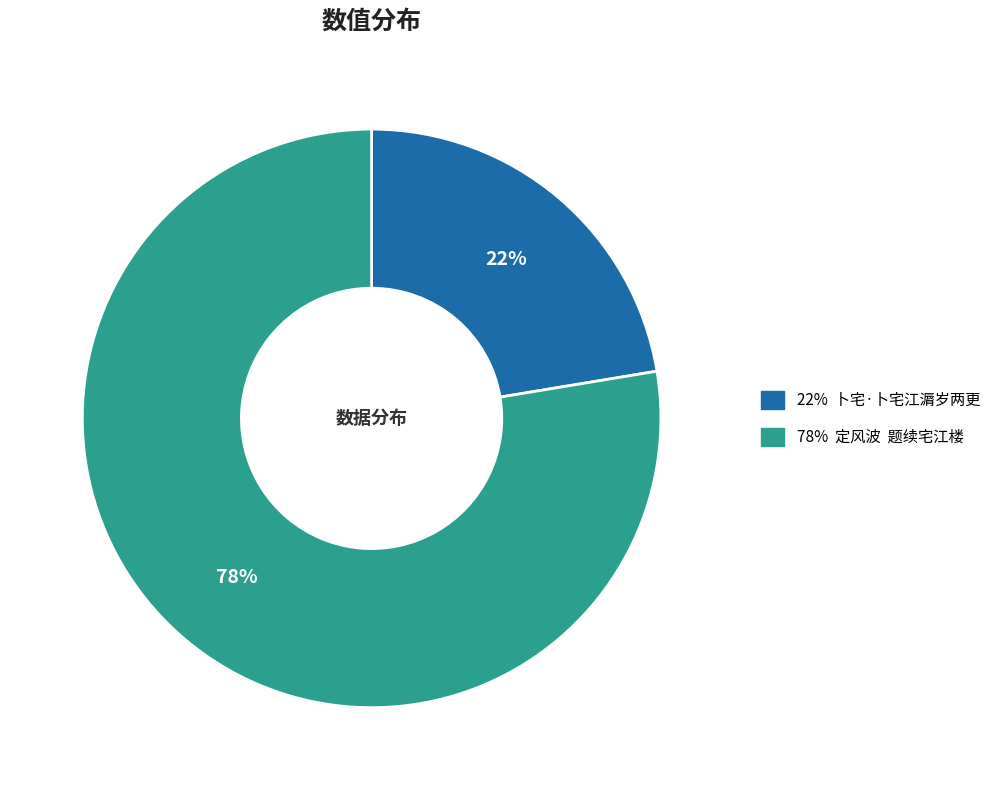

To the nearest percent, what is the average slice percentage?

50%